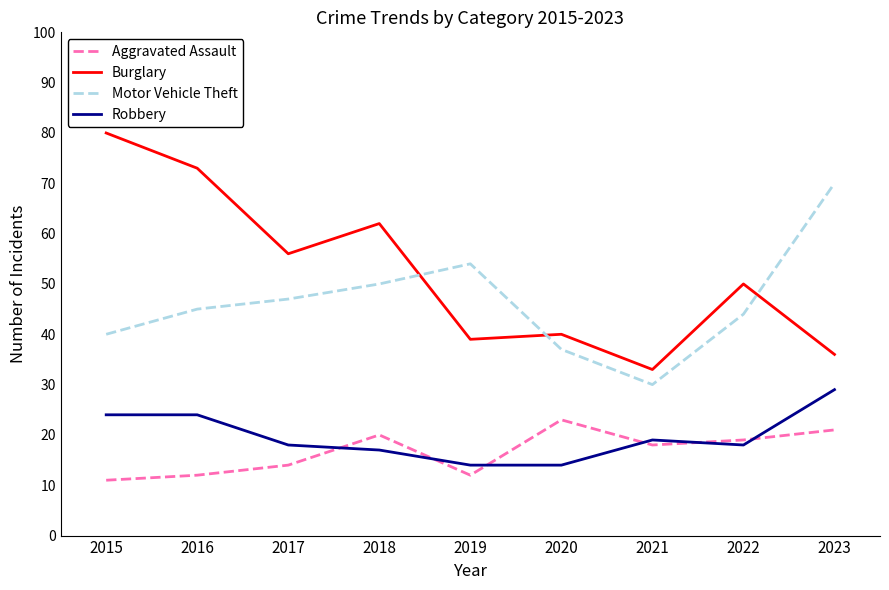

Reading left to right, extract all data points from this chart.

Aggravated Assault: 11	12	14	20	12	23	18	19	21
Burglary: 80	73	56	62	39	40	33	50	36
Motor Vehicle Theft: 40	45	47	50	54	37	30	44	70
Robbery: 24	24	18	17	14	14	19	18	29